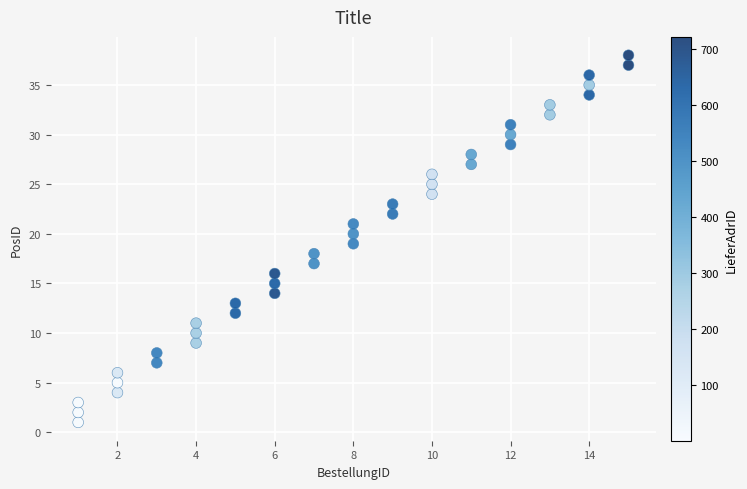

What is the range of Y values (max minus min)?

37